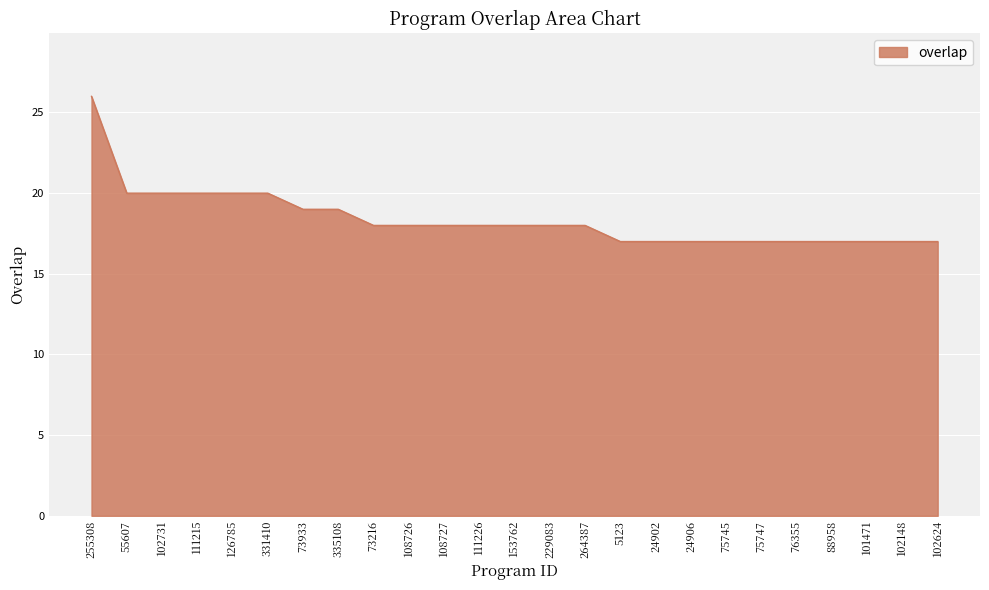

The value at 5123 is 17. True or false?

True